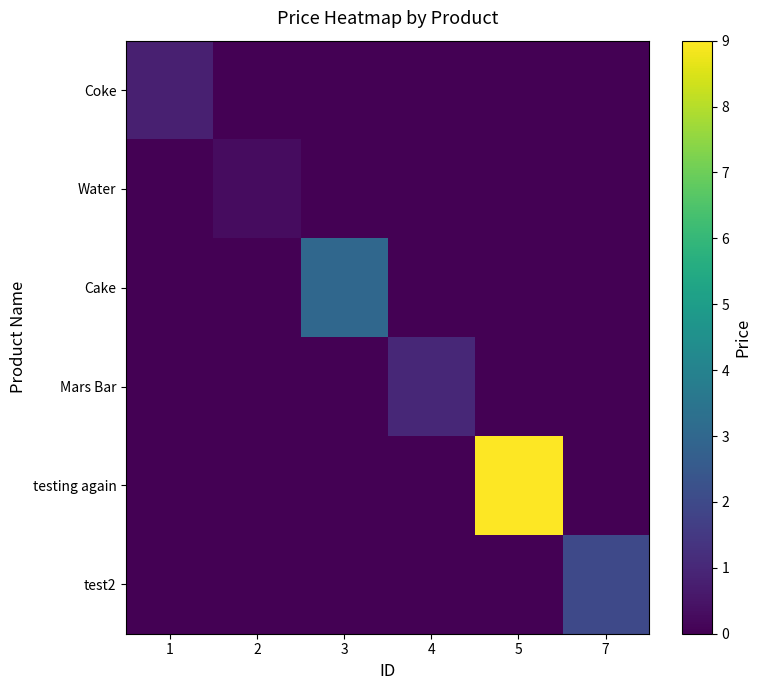

Reading left to right, list all the values displayed in this chart.

Coke: 1=0.8	2=0.0	3=0.0	4=0.0	5=0.0	7=0.0
Water: 1=0.0	2=0.3	3=0.0	4=0.0	5=0.0	7=0.0
Cake: 1=0.0	2=0.0	3=3.0	4=0.0	5=0.0	7=0.0
Mars Bar: 1=0.0	2=0.0	3=0.0	4=1.0	5=0.0	7=0.0
testing again: 1=0.0	2=0.0	3=0.0	4=0.0	5=9.0	7=0.0
test2: 1=0.0	2=0.0	3=0.0	4=0.0	5=0.0	7=2.0